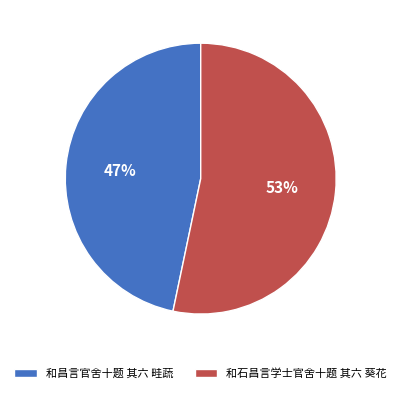

Is it true that 和石昌言学士官舍十题 其六 葵花 is 53% of the pie?

True